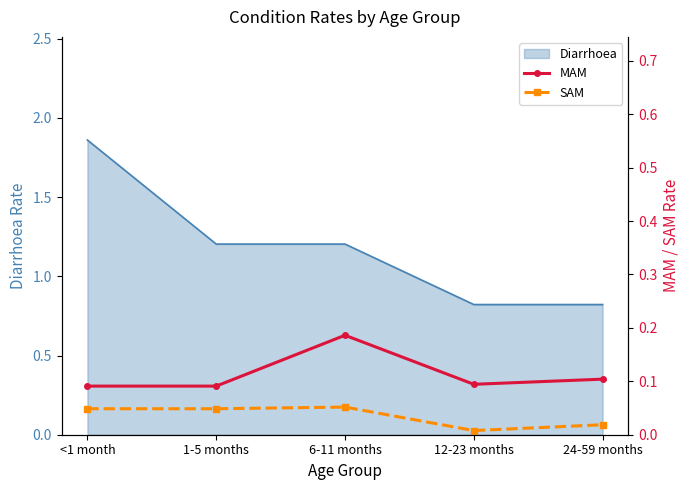

How many interior local peaks does the MAM series have?

1